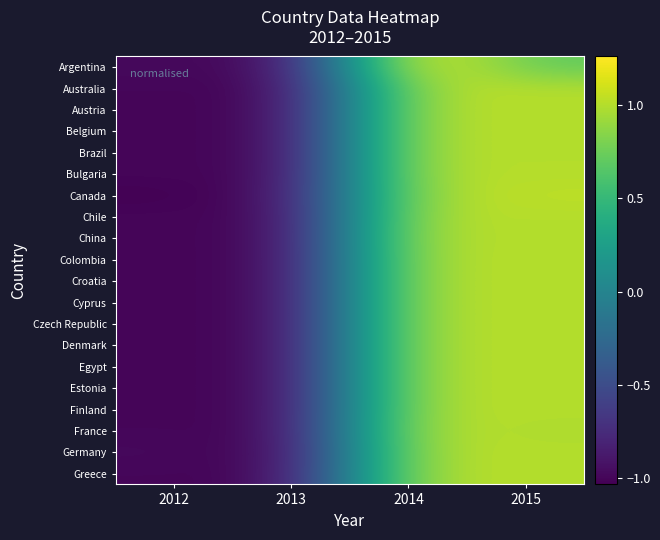

Rank the series at 2012 from lowest to highest value.

Canada, Australia, Brazil, Austria, Belgium, Finland, Greece, Czech Republic, Chile, Denmark, Egypt, Colombia, Bulgaria, Croatia, Cyprus, Estonia, China, France, Germany, Argentina